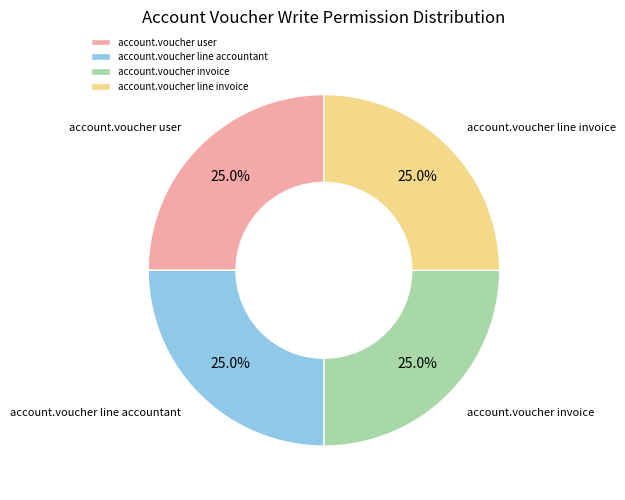

To the nearest percent, what is the combined percentage of account.voucher line accountant and account.voucher line invoice?

50%